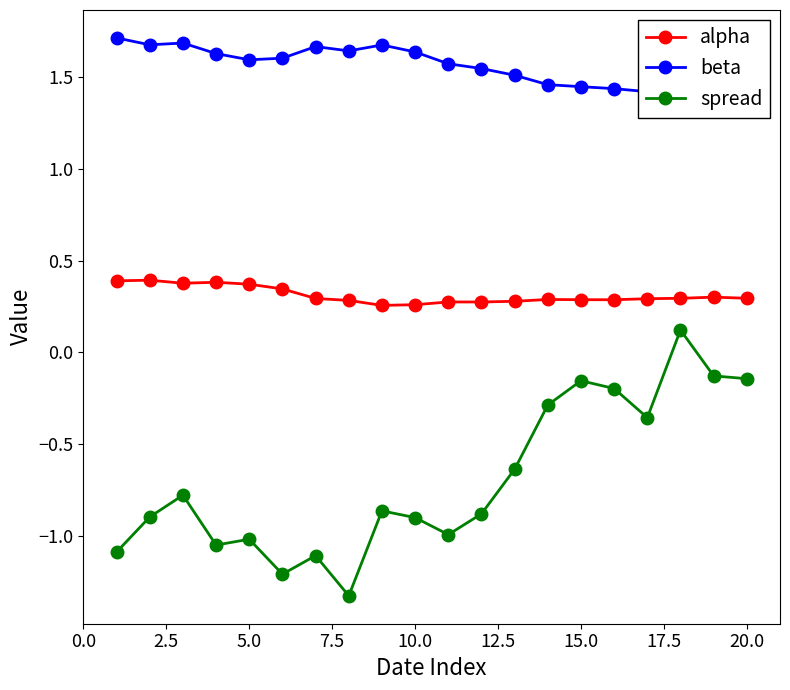

Count the alpha values in the range 0 to 1.

20